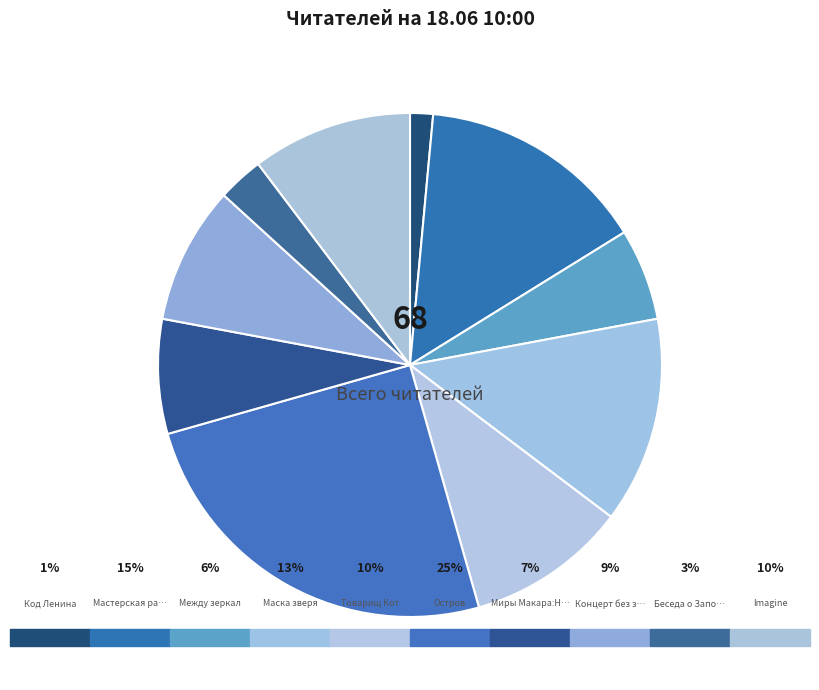

Which category has the biggest portion of the pie?

Остров